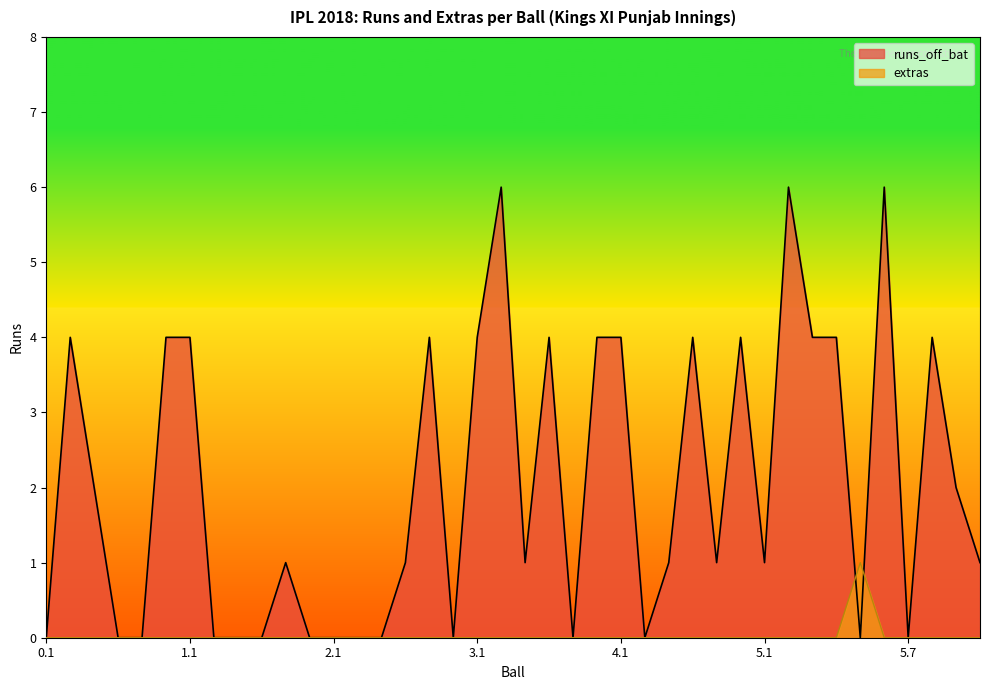

Count the number of data series in this chart.

2